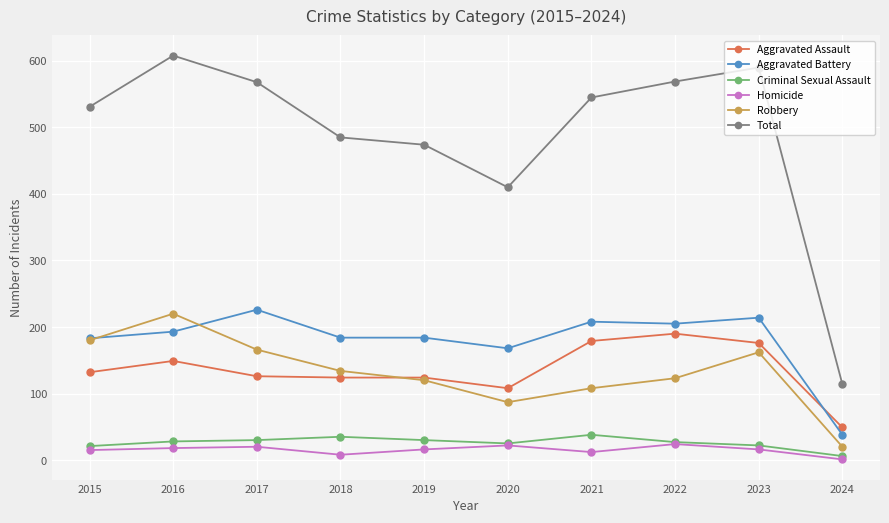

What is the total value across all series at 2020?

820